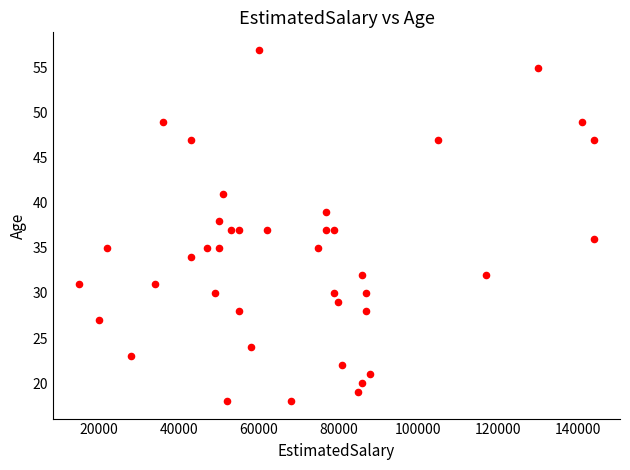

What is the range of Y values (max minus min)?

39